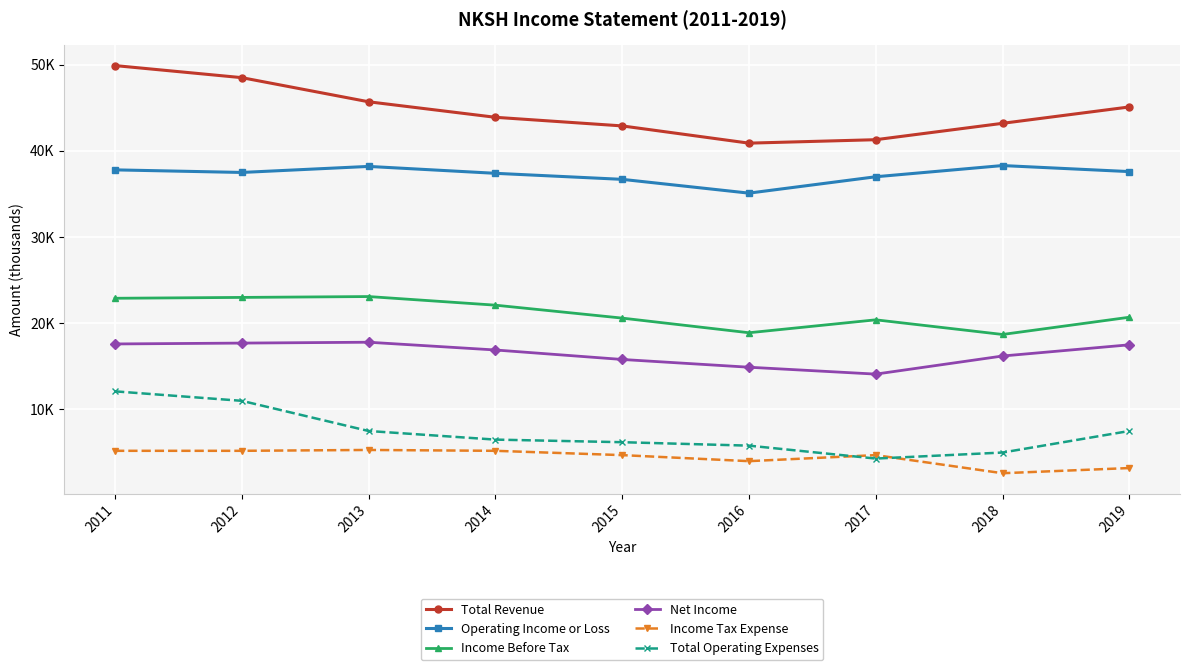

Is this an area chart (filled region under the line)?

No